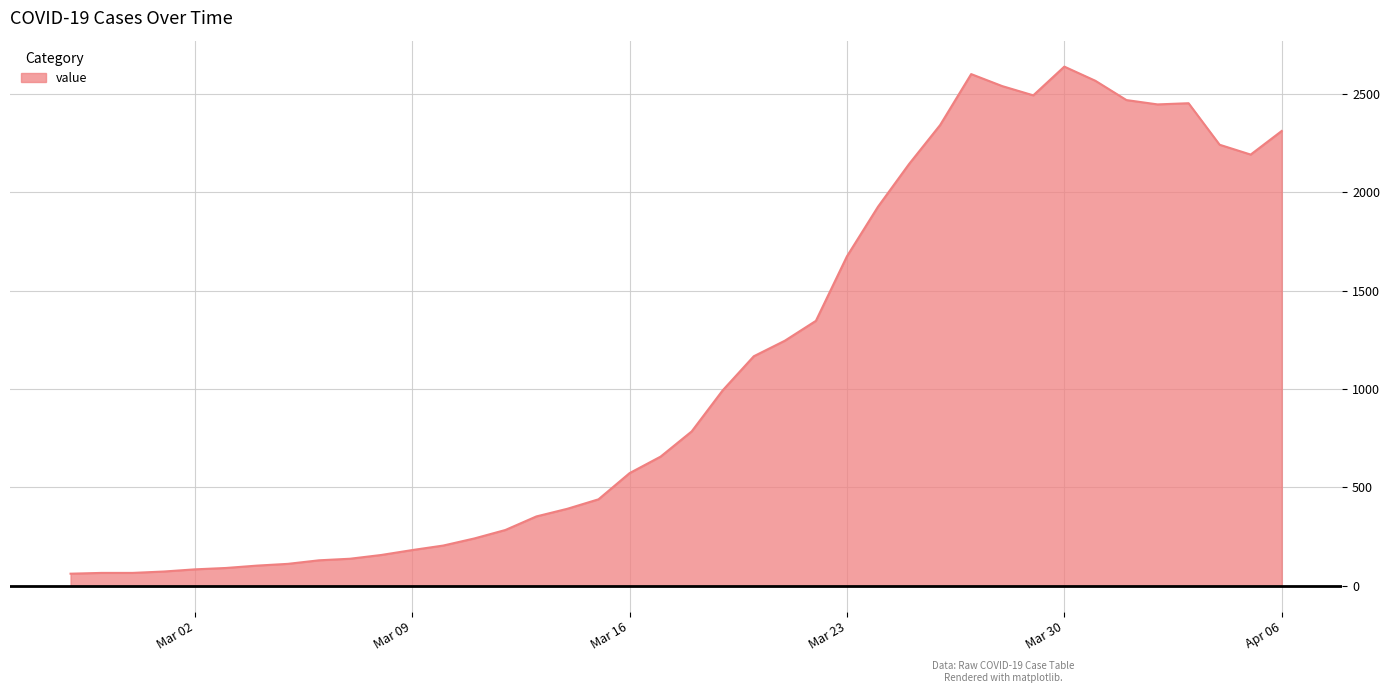

What is the minimum value shown in the chart?

61